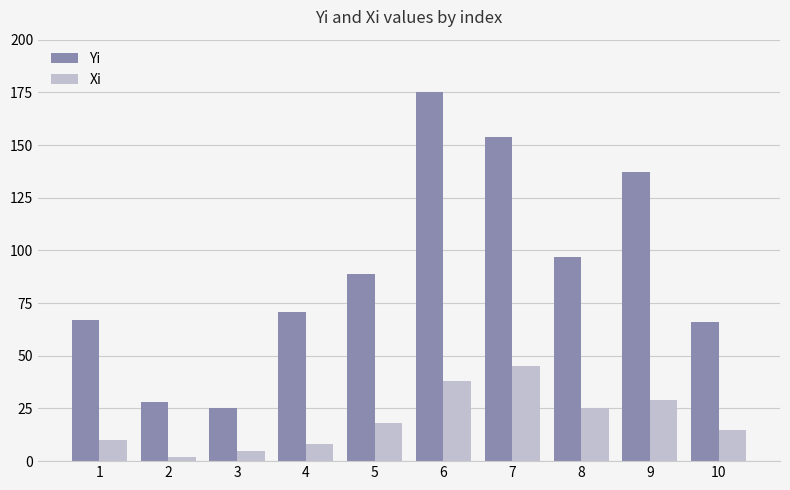

How many bars are there in total?

20